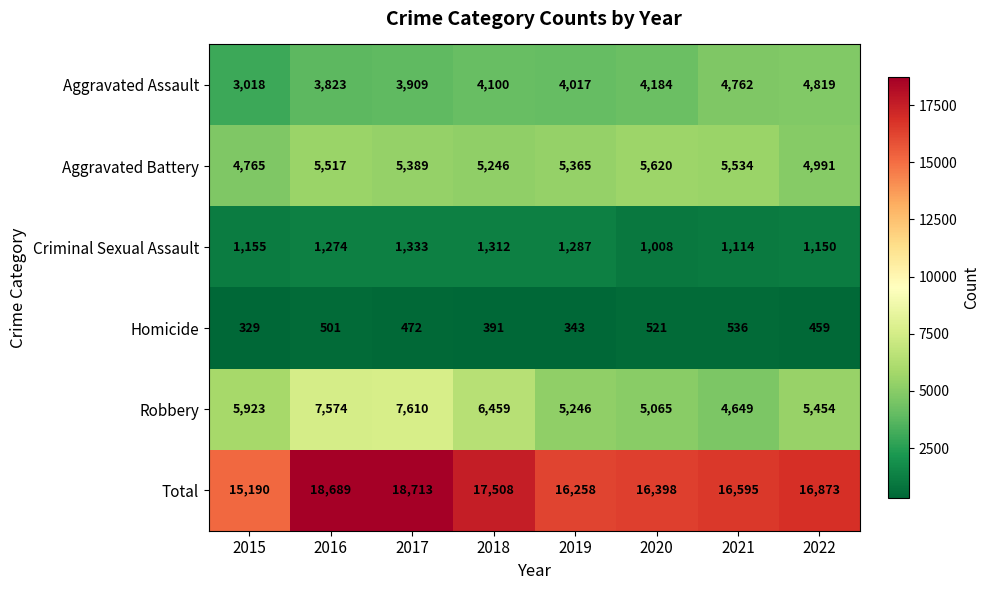

True or false: Robbery has a value of 9153 at 2015.

False